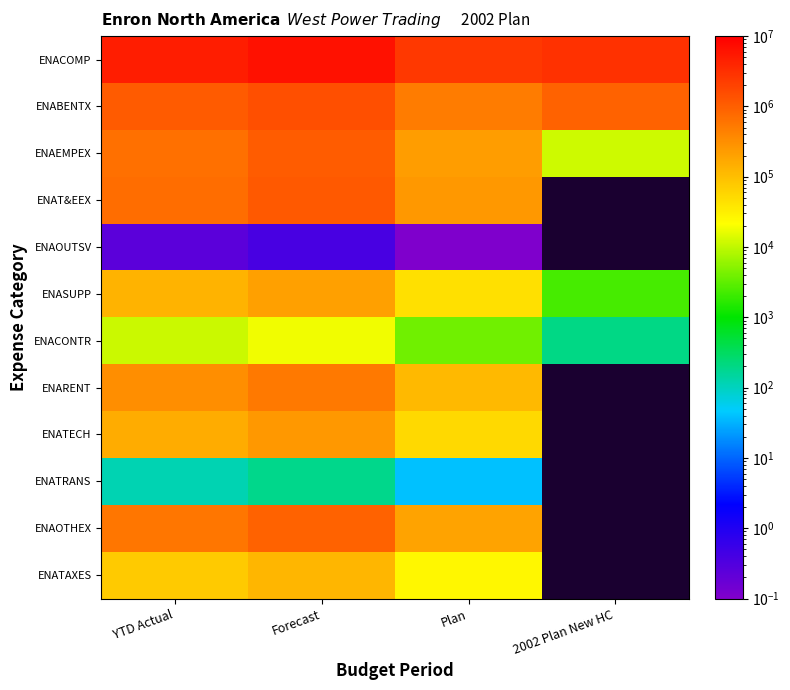

True or false: ENABENTX has a value of 903143.2 at 2002 Plan New HC.

True